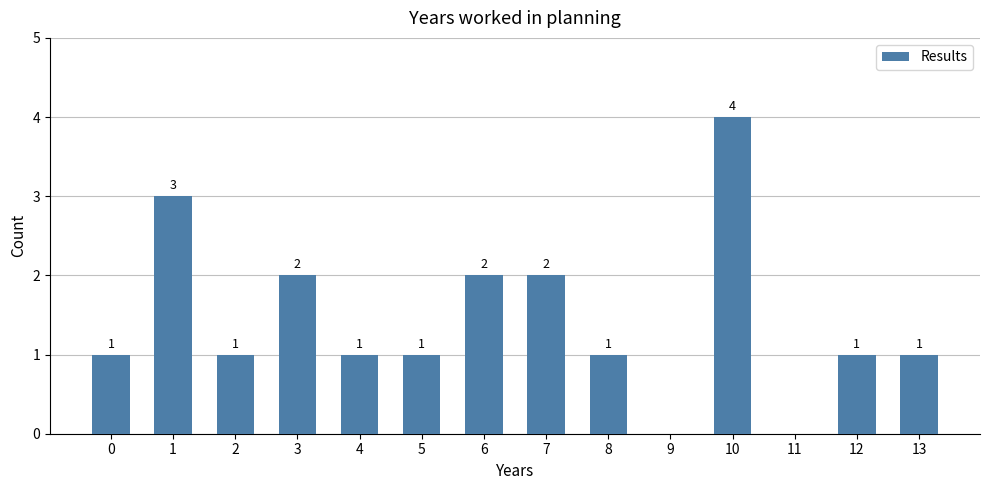

Count the number of categories in the chart.

14